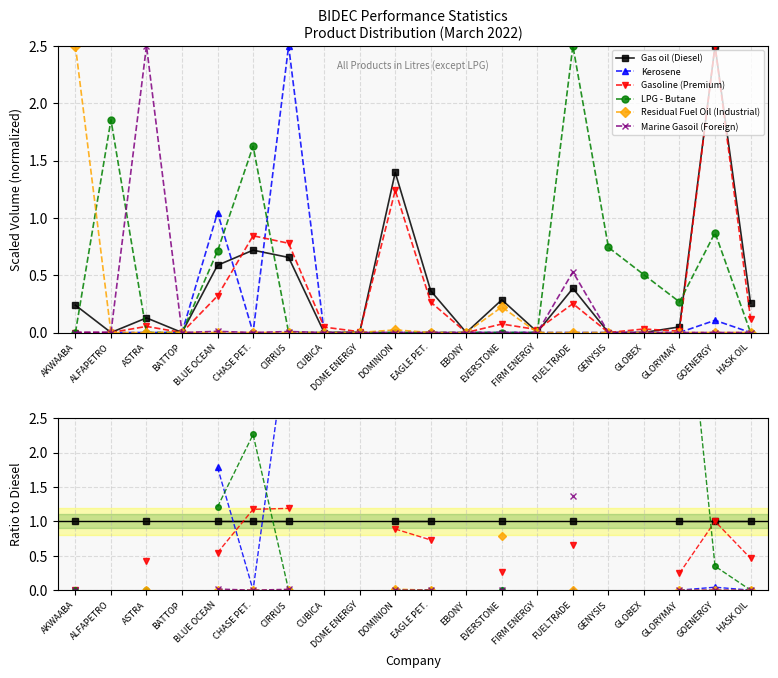

True or false: Residual Fuel Oil (Industrial) and Kerosene cross at least once.

False